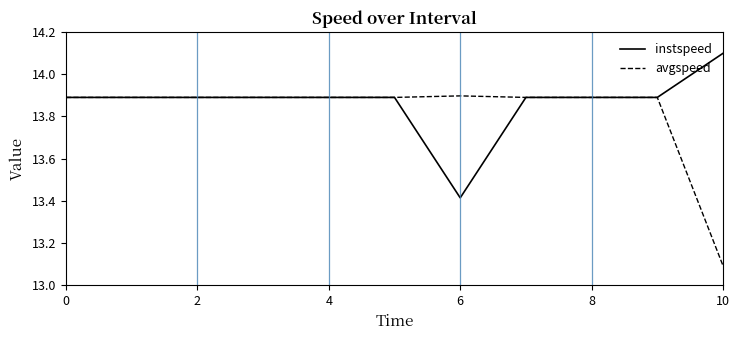

List the series in order of their overall mean, lowest first.

avgspeed, instspeed